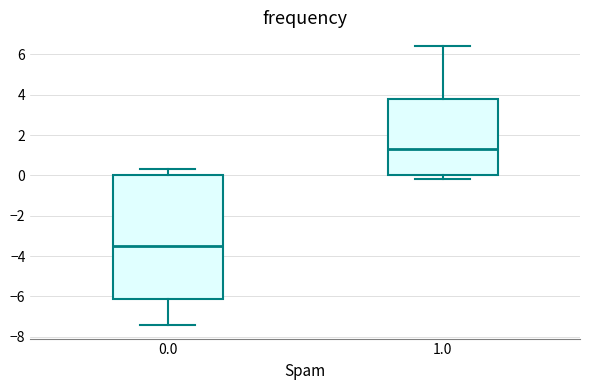

Reading left to right, transcribe this box plot: for each box, give where its median line is, the range the box spans, and where its two whiskers end, as read against the y-axis. The values are not printed on the chart, so give them approximately, as read against the axis.

0.0: median -3.4, box -6.2 to 0.0, whiskers -7.4 to 0.4
1.0: median 1.4, box 0.0 to 3.8, whiskers -0.2 to 6.4